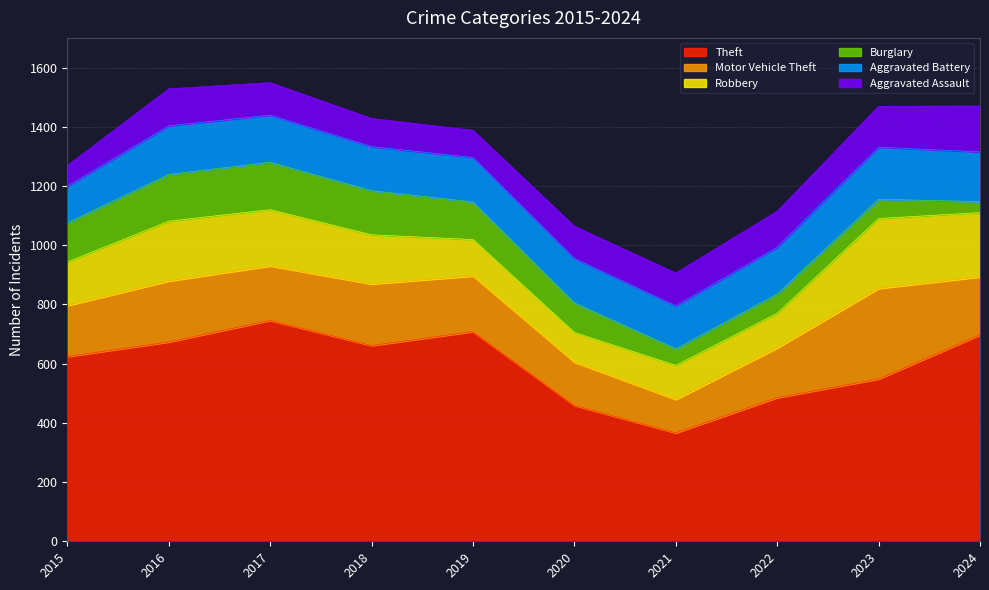

What is the difference between the maximum and minimum values in the Motor Vehicle Theft series?

193